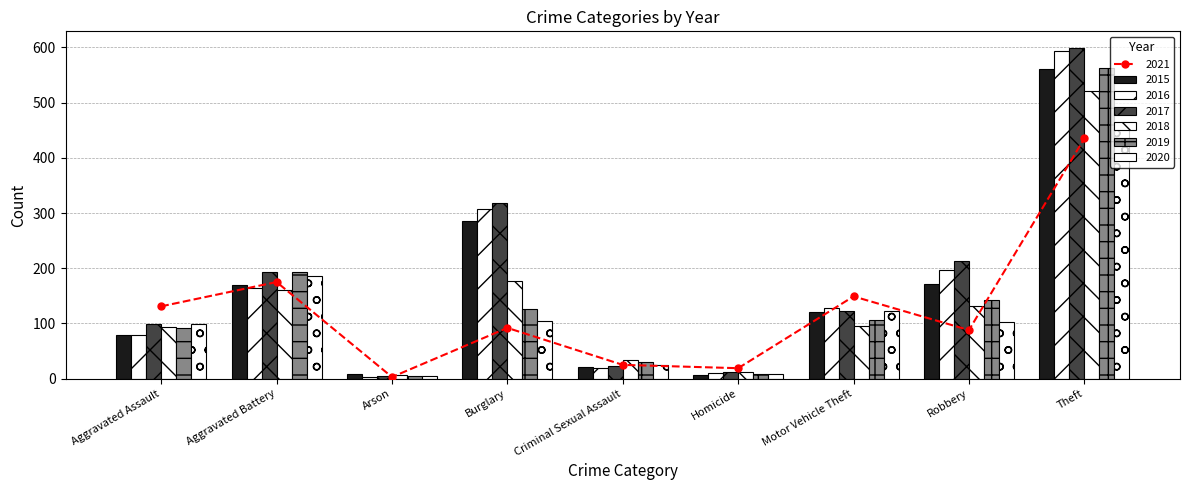

What is the difference between the second highest and second lowest values in the 2015 series?

278